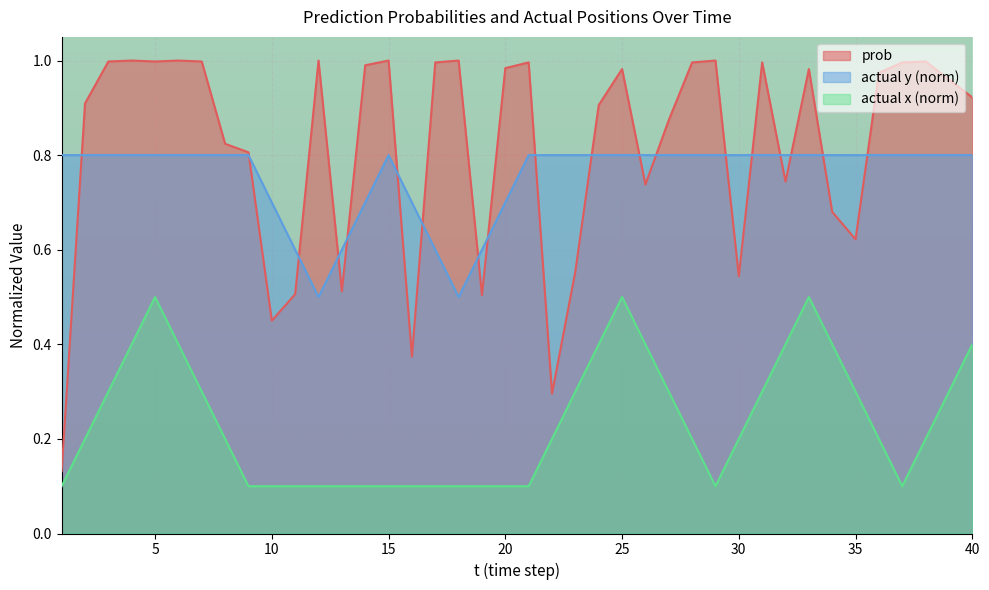

Where is prob nearest to the value 0?

1